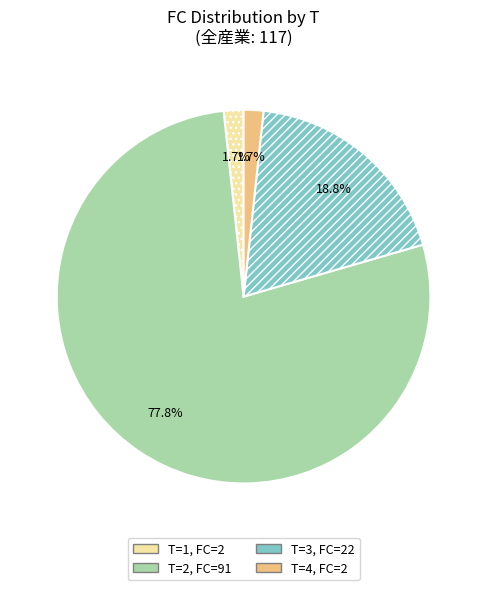

Is there a majority slice in this chart?

Yes